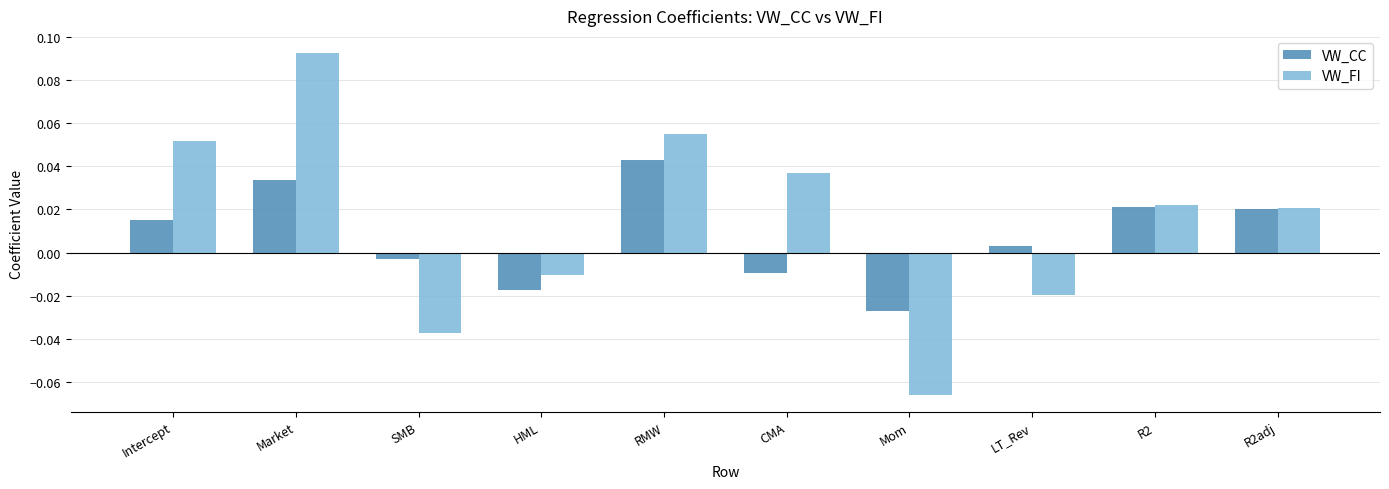

How many data points in VW_CC are less than 0?

4